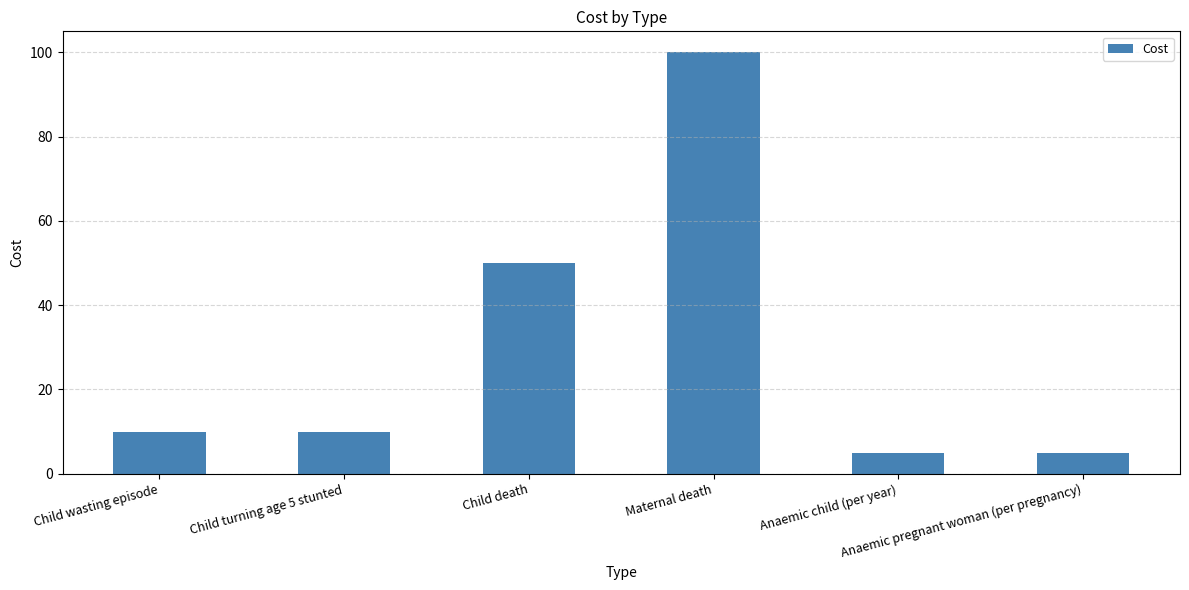

What is the change in value from Child wasting episode to Anaemic child (per year)?

-5